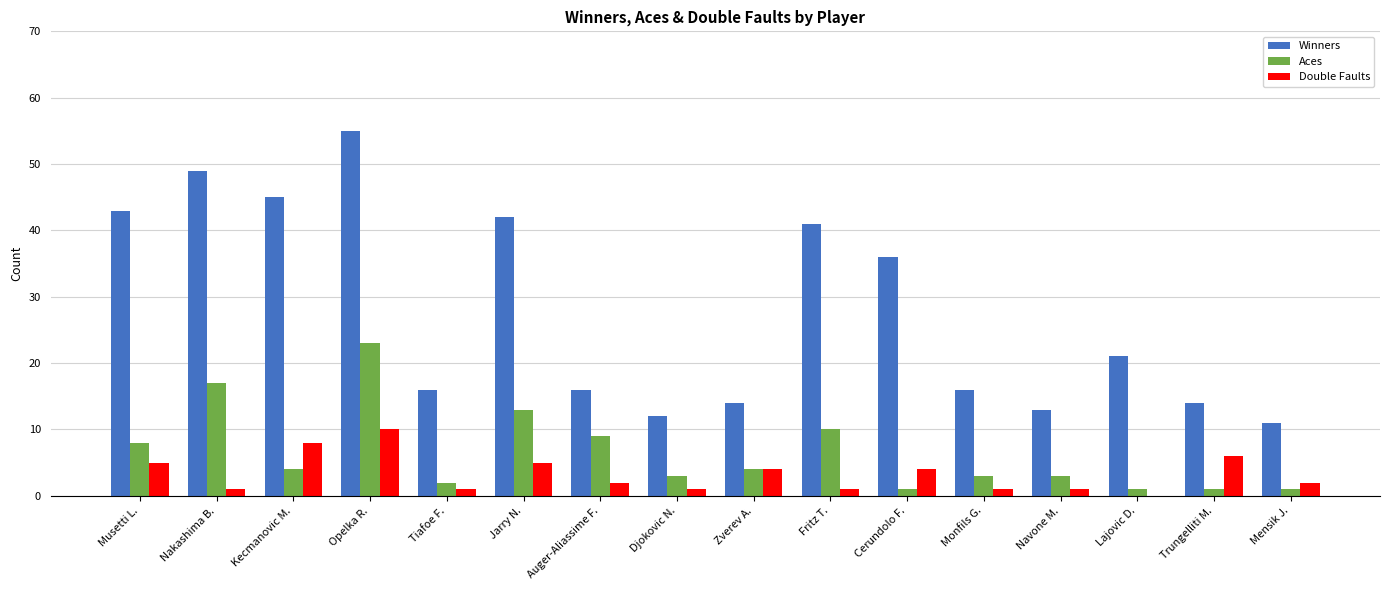

The value of Winners at Jarry N. is 42. True or false?

True